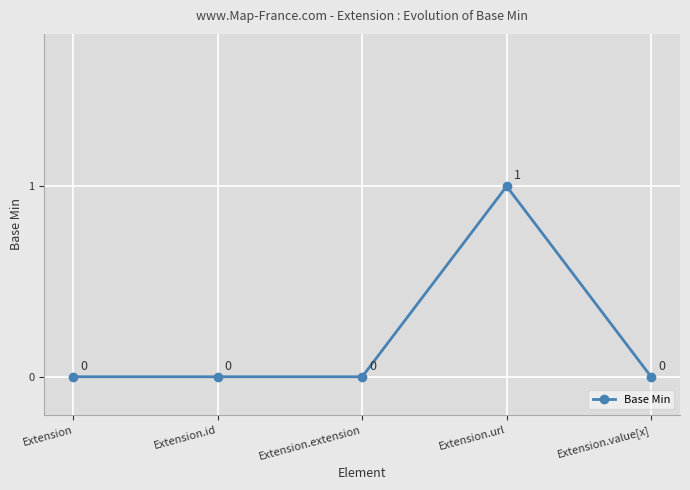

The value at Extension is 0. True or false?

True